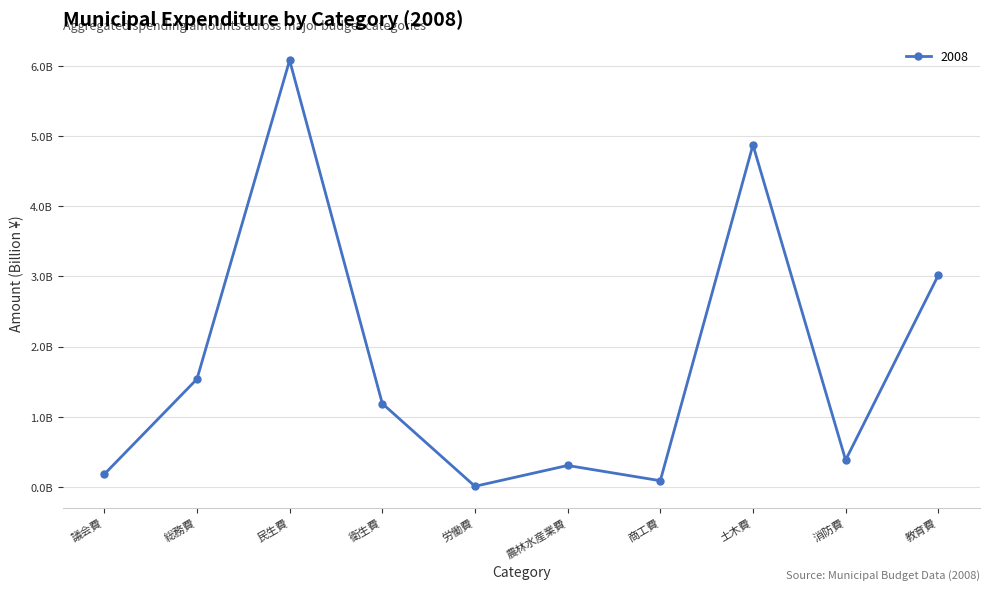

What is the average value?

1.8